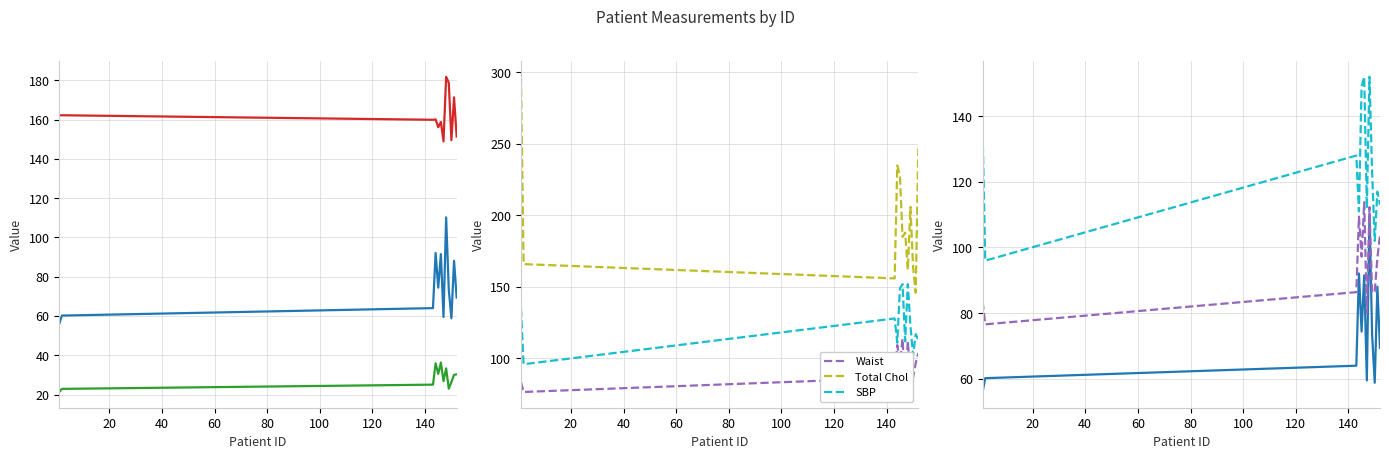

Which has a higher value, 140 or 10?

140